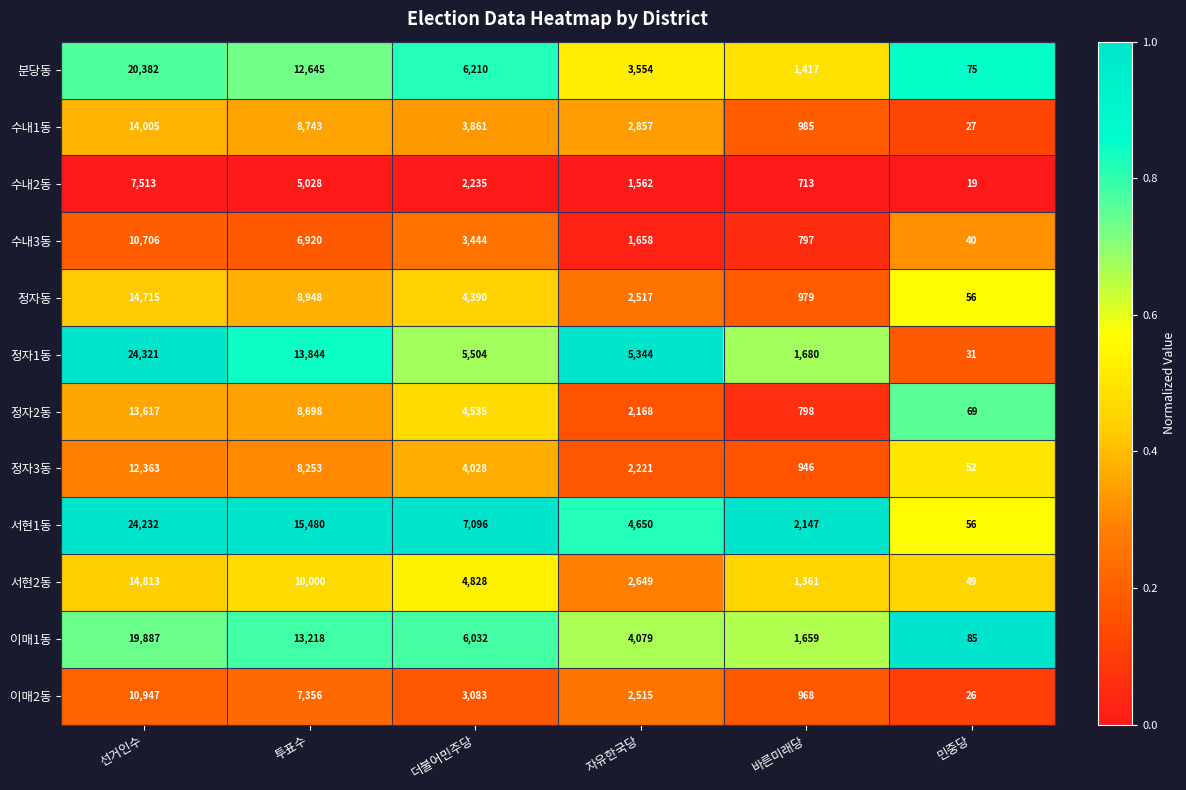

Which series has the largest total across all categories?

서현1동